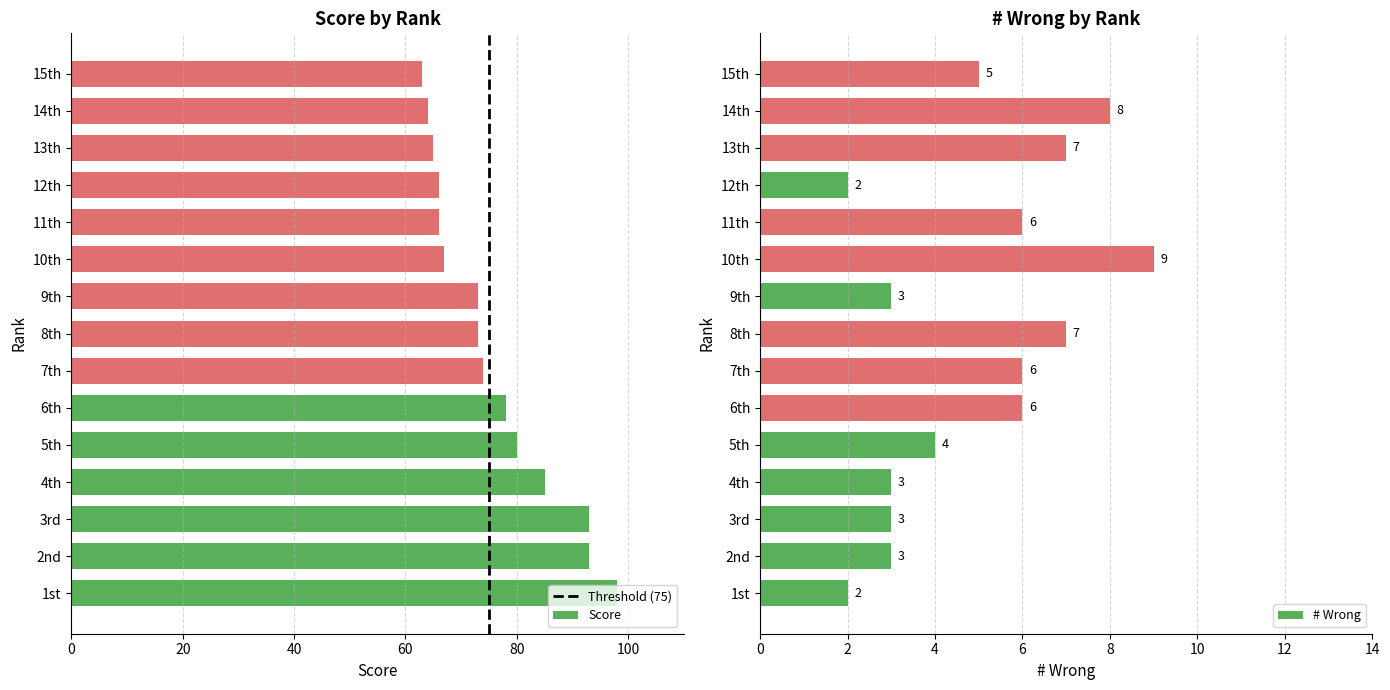

What is the total value across all series at 14th?

72